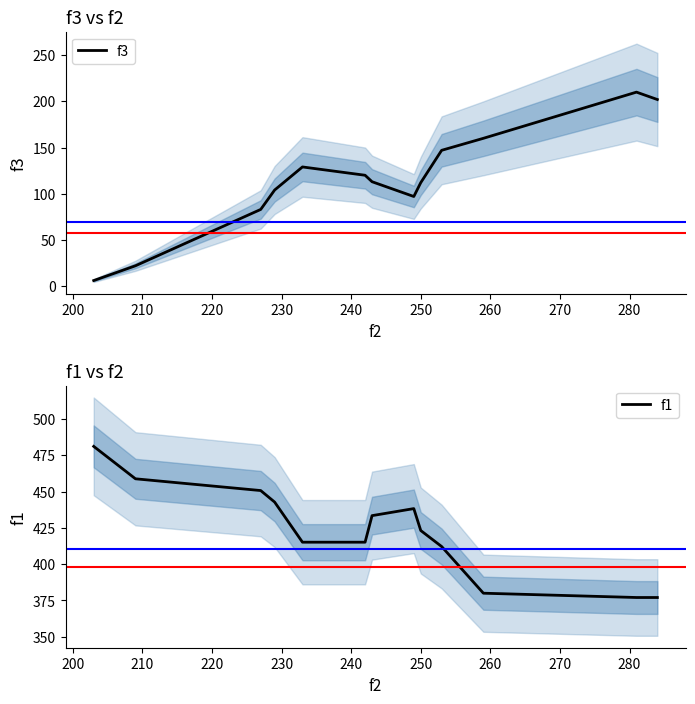

What is the average value of the f3 series?

116